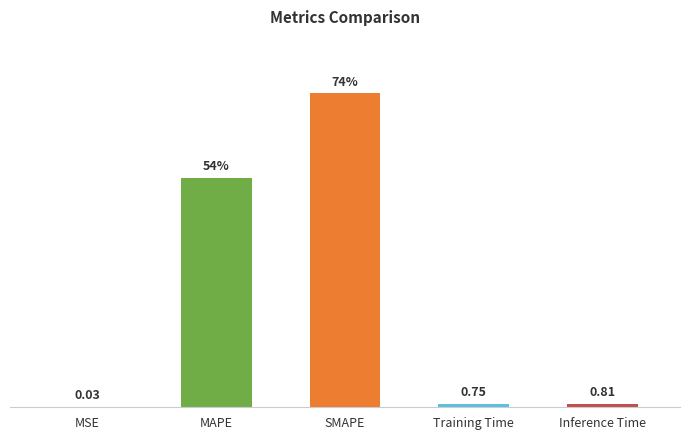

Where is the data nearest to the value 36?

MAPE